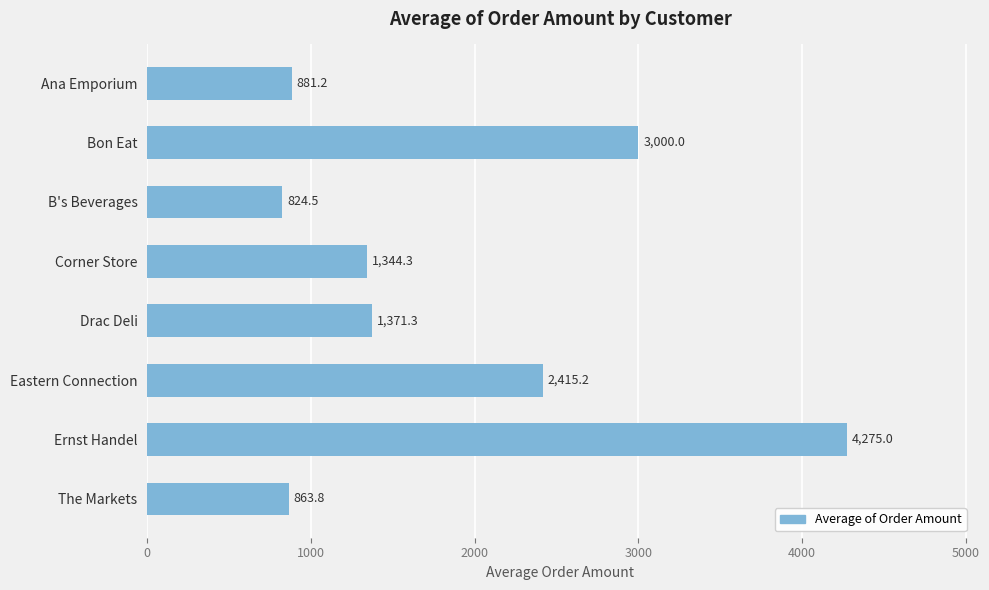

What is the sum of all values?

14975.3